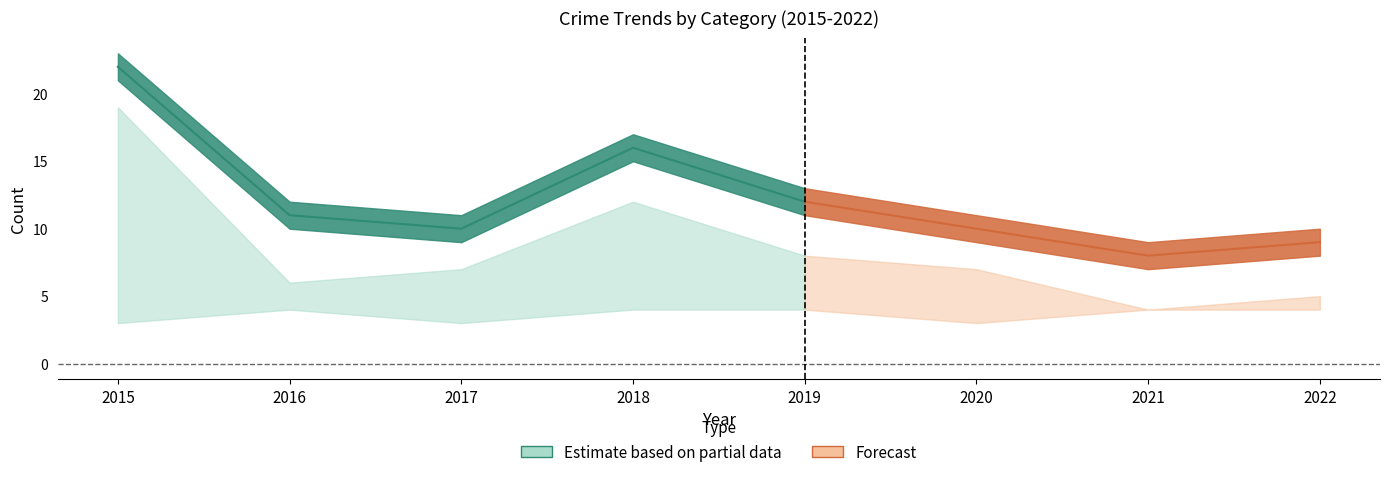

How many values in the Total series exceed 11?

3